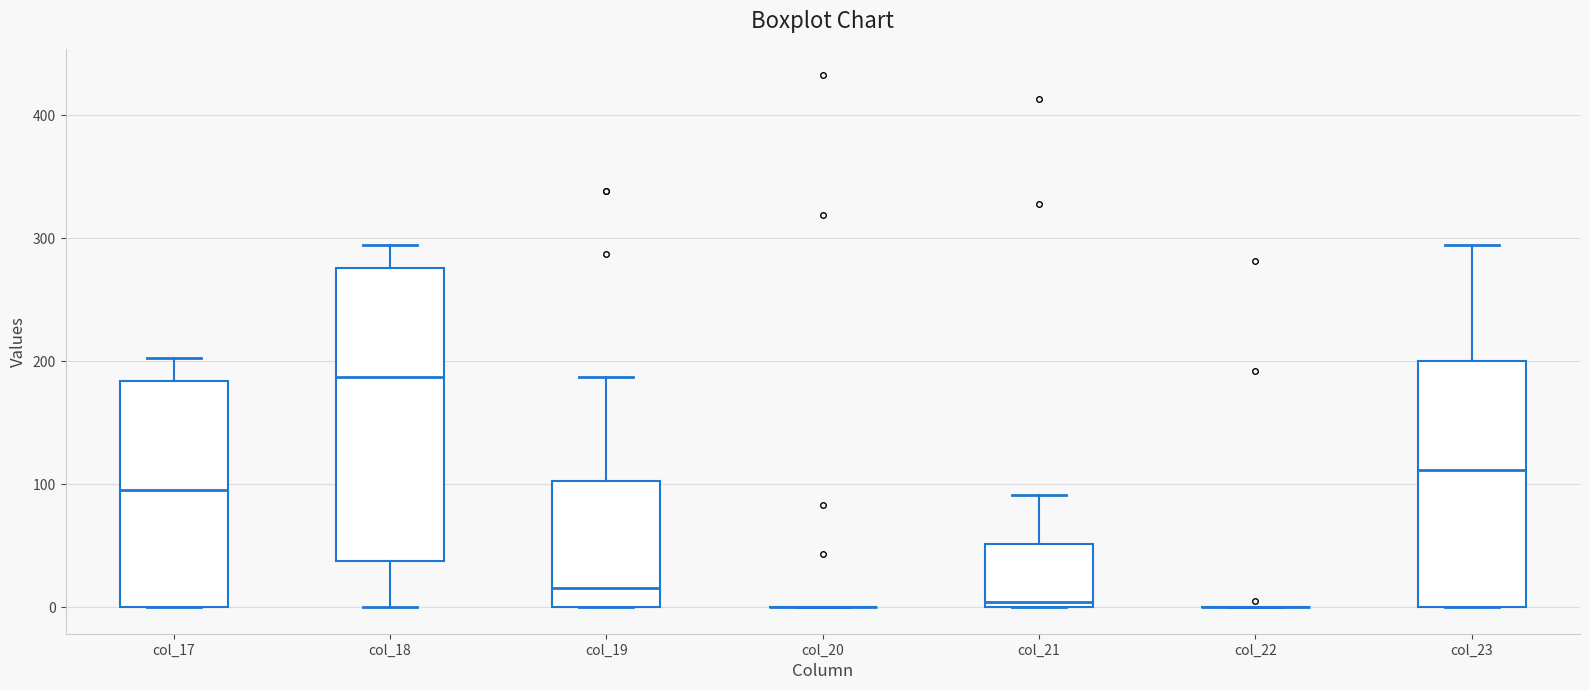

Reading left to right, transcribe this box plot: for each box, give where its median line is, the range the box spans, and where its two whiskers end, as read against the y-axis. The values are not printed on the chart, so give them approximately, as read against the axis.

col_17: median 90, box 0 to 180, whiskers 0 to 200
col_18: median 190, box 40 to 280, whiskers 0 to 290
col_19: median 20, box 0 to 100, whiskers 0 to 190
col_20: box collapsed to a line at 0, whiskers 0 to 0
col_21: median 0 (just above the box's lower edge), box 0 to 50, whiskers 0 to 90
col_22: box collapsed to a line at 0, whiskers 0 to 0
col_23: median 110, box 0 to 200, whiskers 0 to 290